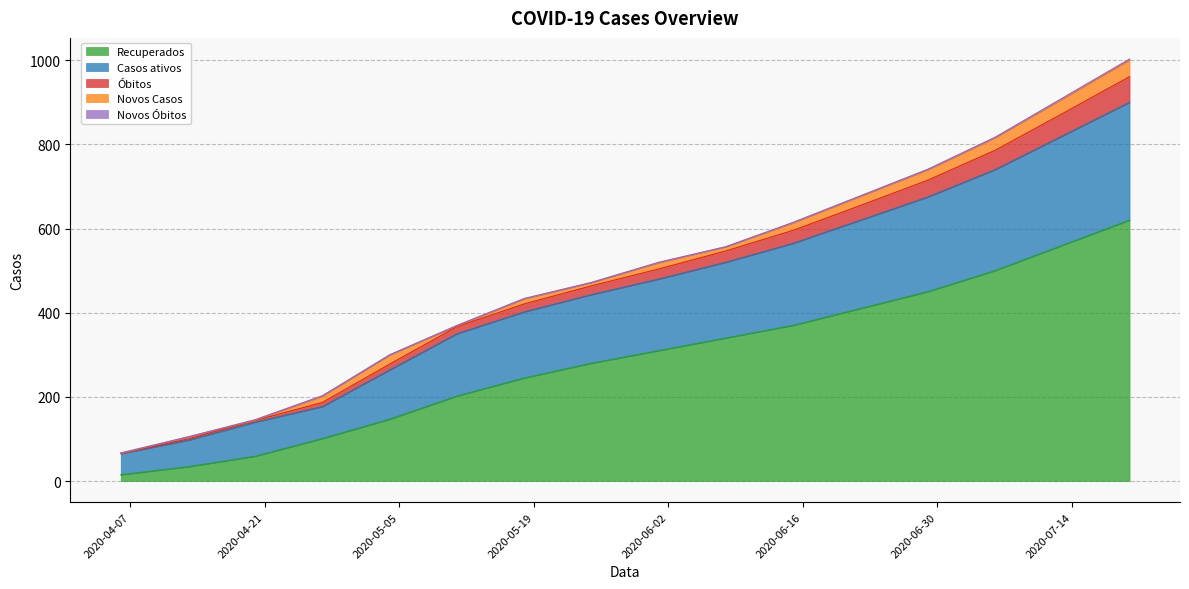

The value of Recuperados at 2020-06-01 is 310. True or false?

True